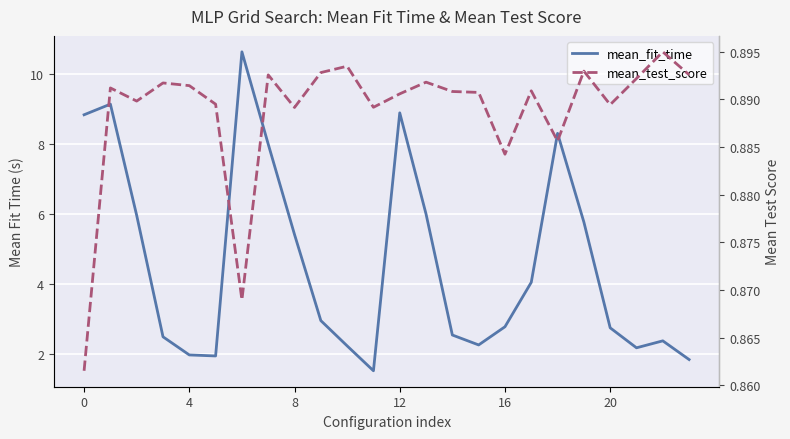

What is the difference between the second highest and second lowest values in the mean_fit_time series?

7.3